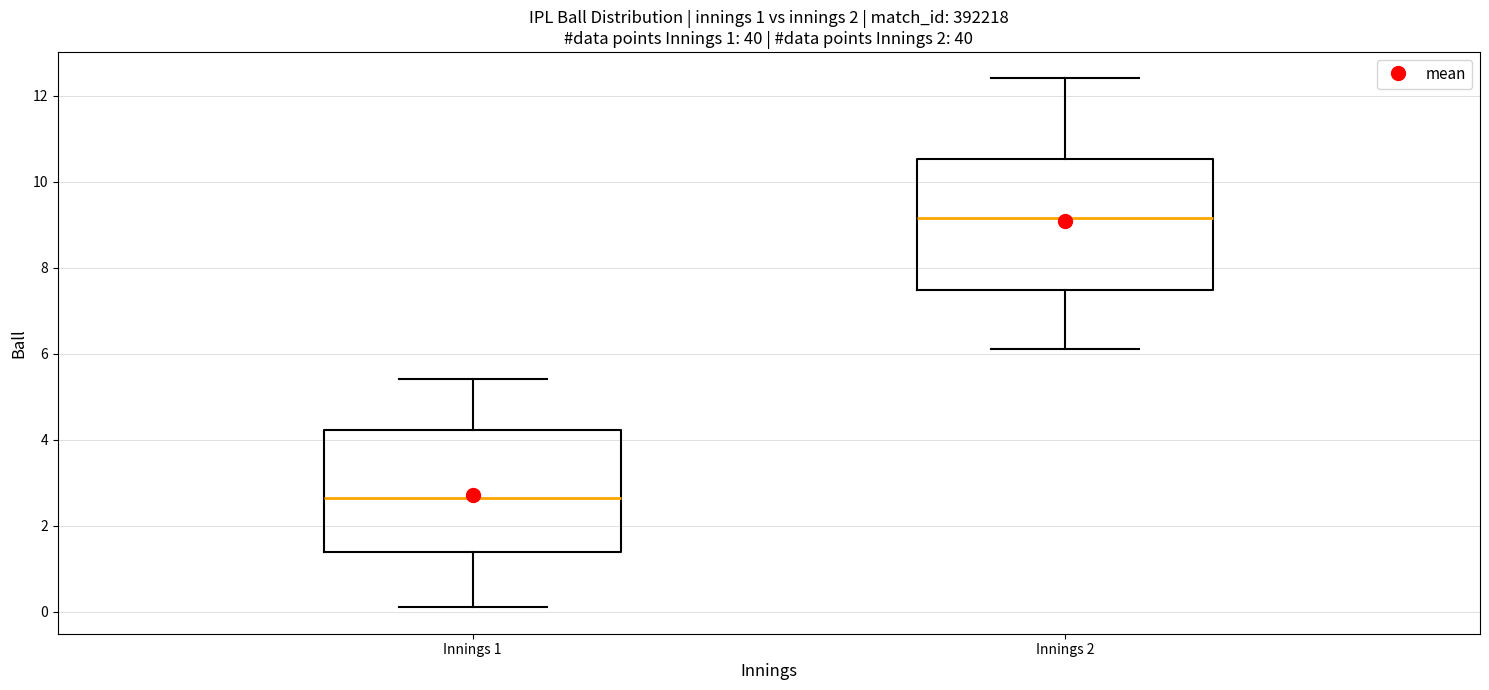

Which box's median line is the lowest?

Innings 1